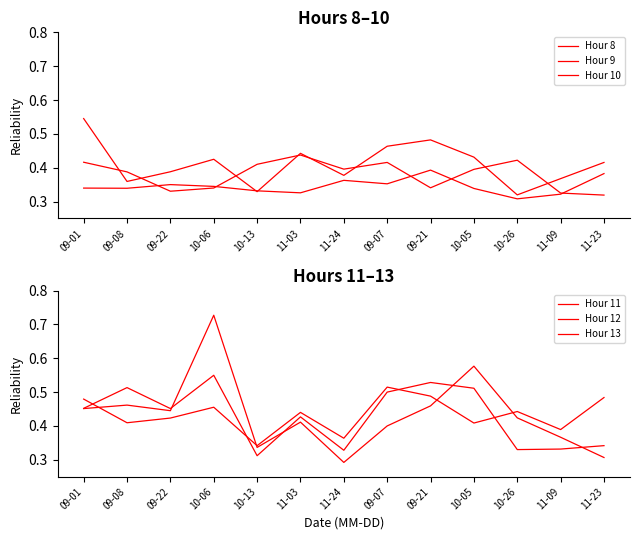

What are all the series names shown in the legend?

Hour 8, Hour 9, Hour 10, Hour 11, Hour 12, Hour 13